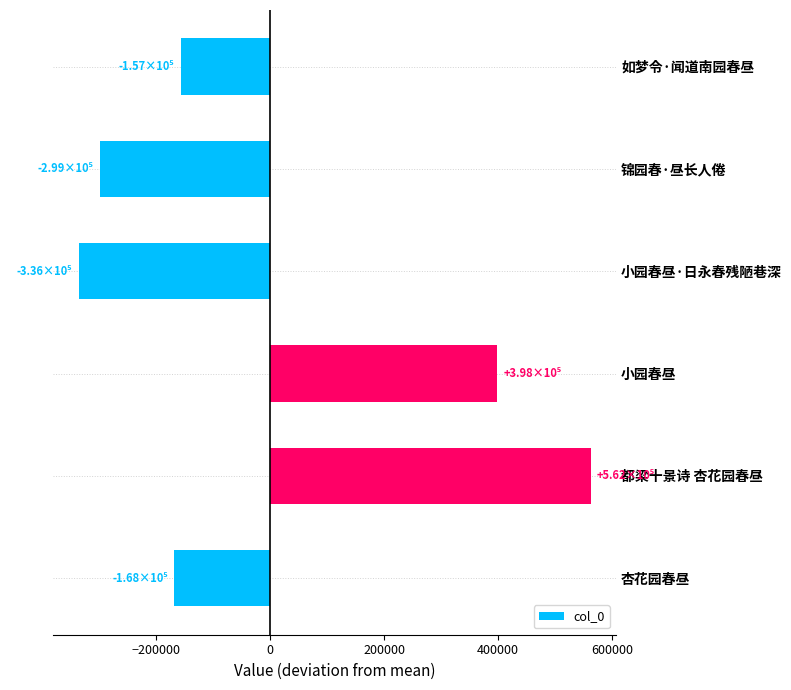

How many positive values are there?

2